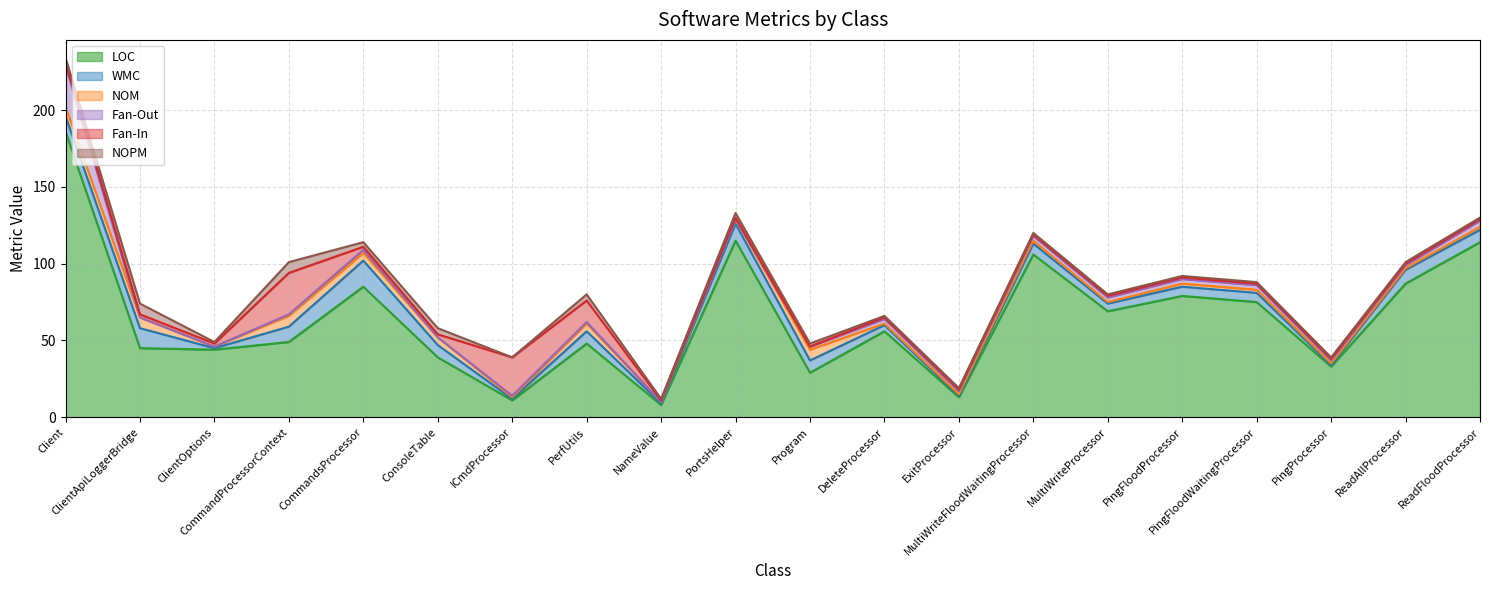

Which series changed the most between DeleteProcessor and PingProcessor?

LOC